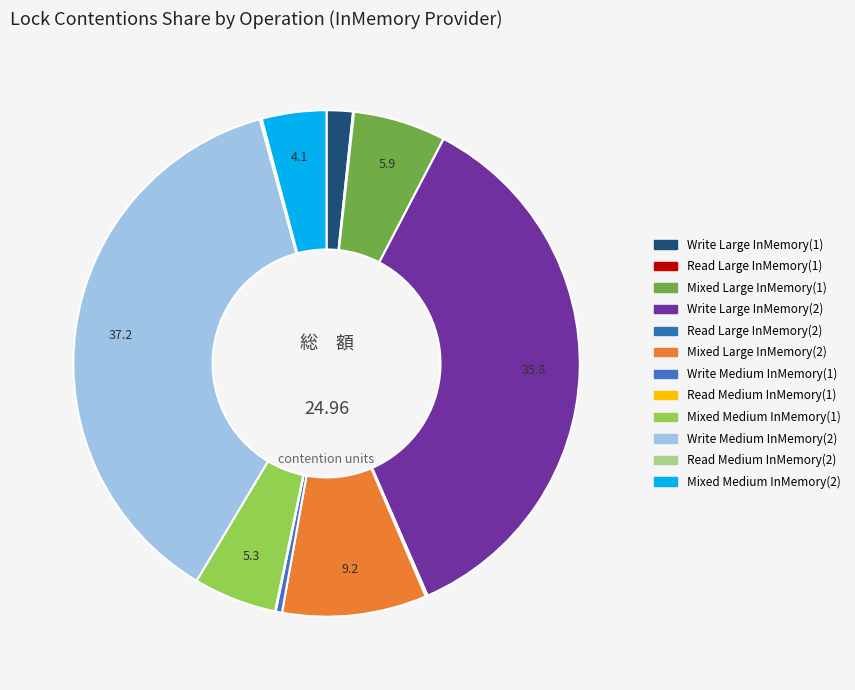

Do Read Medium InMemory(2) and Mixed Large InMemory(2) together represent more than half of the pie?

No